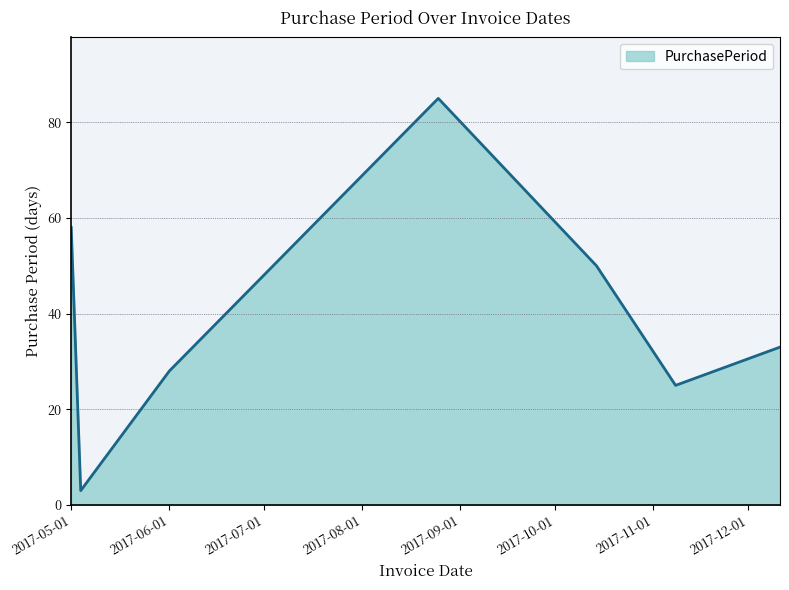

What is the difference between the maximum and minimum values?

82